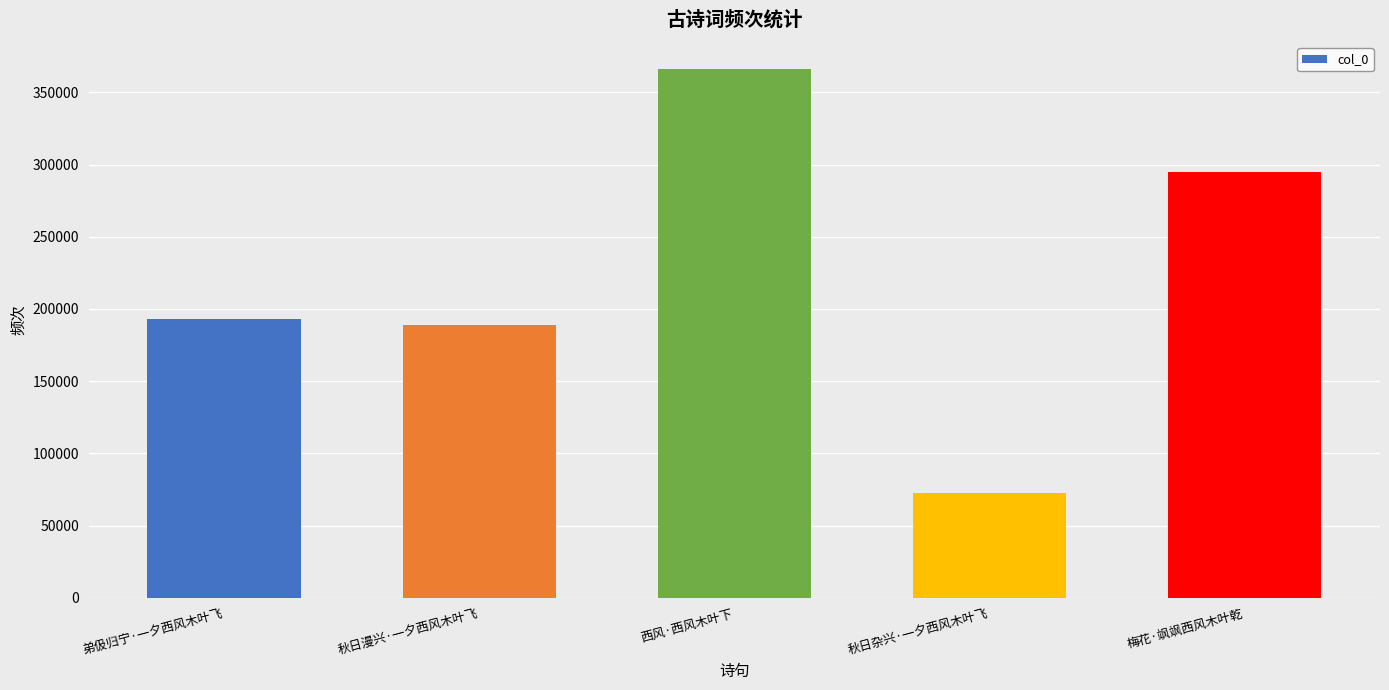

What is the label of the 5th bar from the left?

梅花·飒飒西风木叶乾